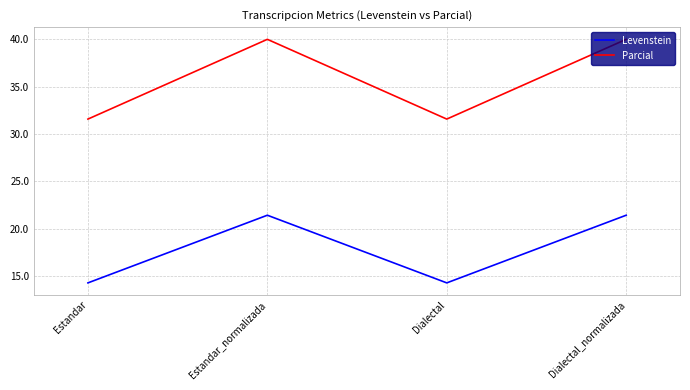

What position from the right is Dialectal?

2